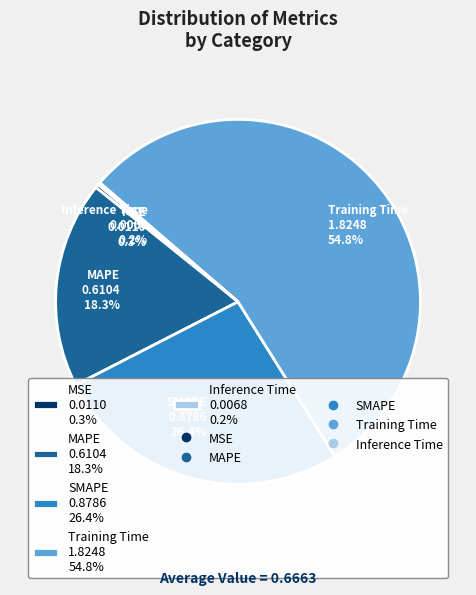

To the nearest percent, what is the combined percentage of Training Time and MSE?

55%